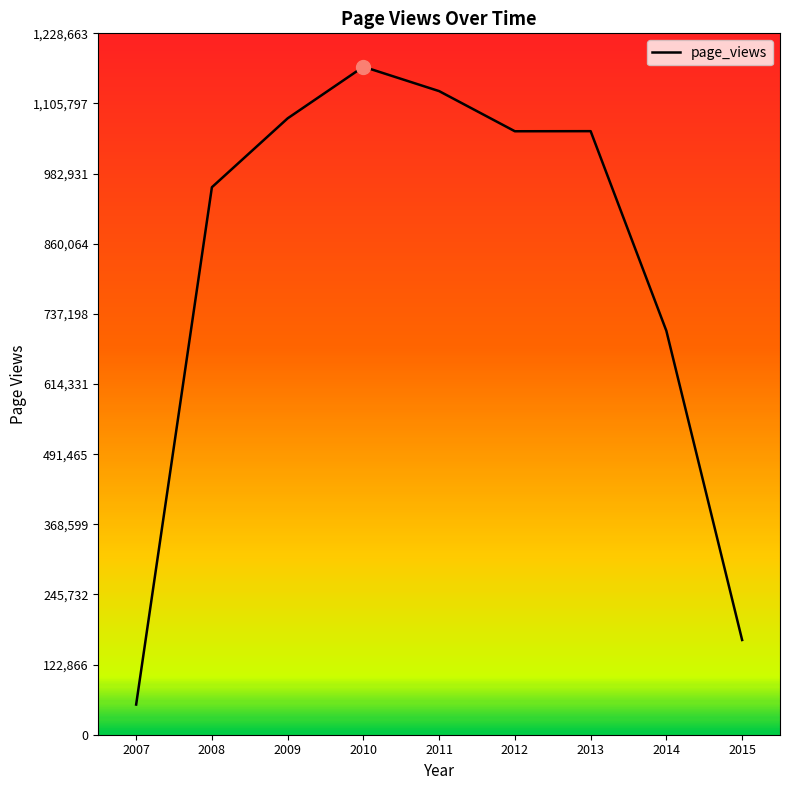

Which has a higher value, 2013 or 2011?

2011